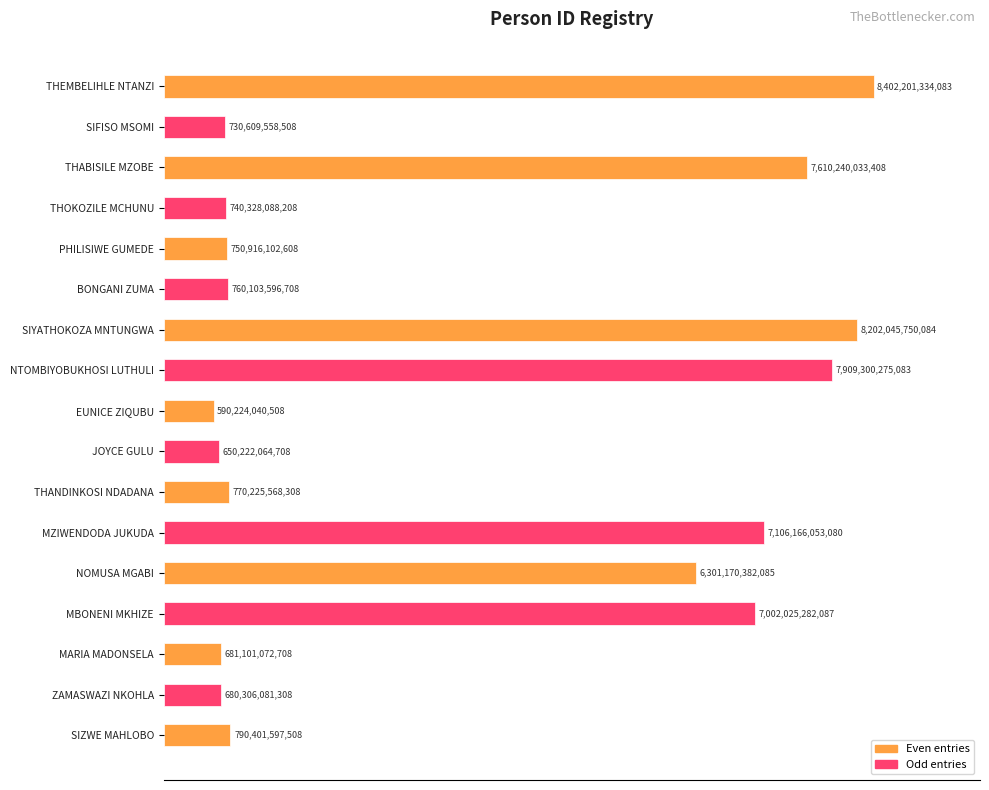

Are the bars grouped side by side (vs. stacked)?

No